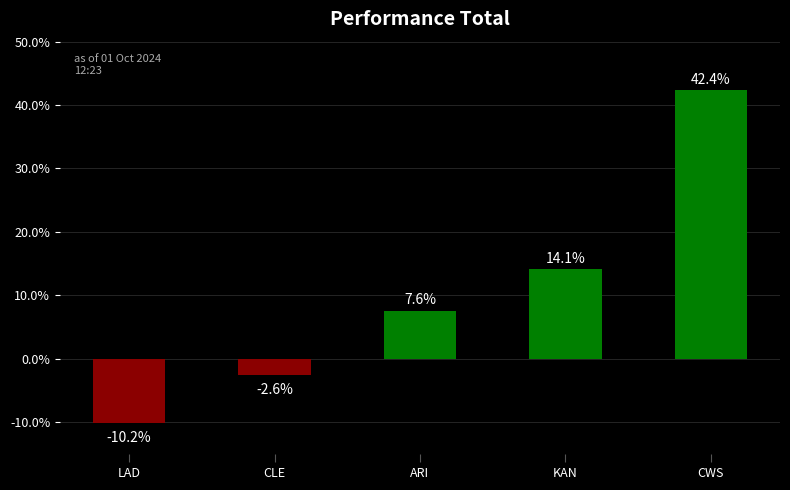

List the labels in order of value, smallest first.

LAD, CLE, ARI, KAN, CWS